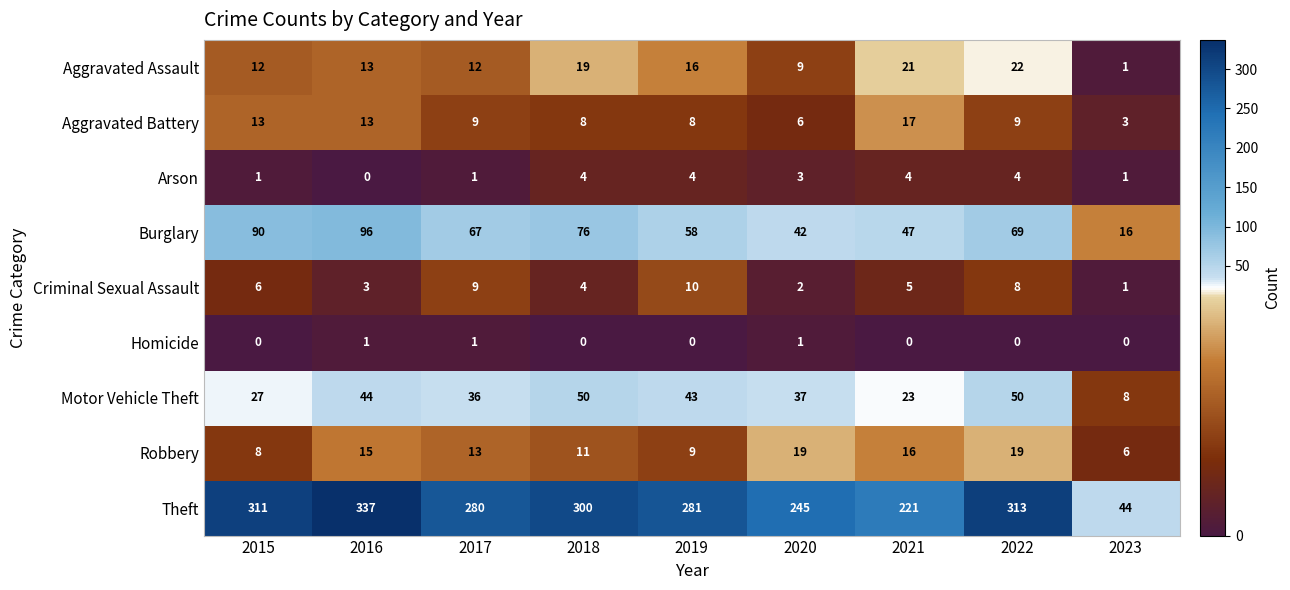

List the series in order of their peak value, lowest first.

Homicide, Arson, Criminal Sexual Assault, Aggravated Battery, Robbery, Aggravated Assault, Motor Vehicle Theft, Burglary, Theft